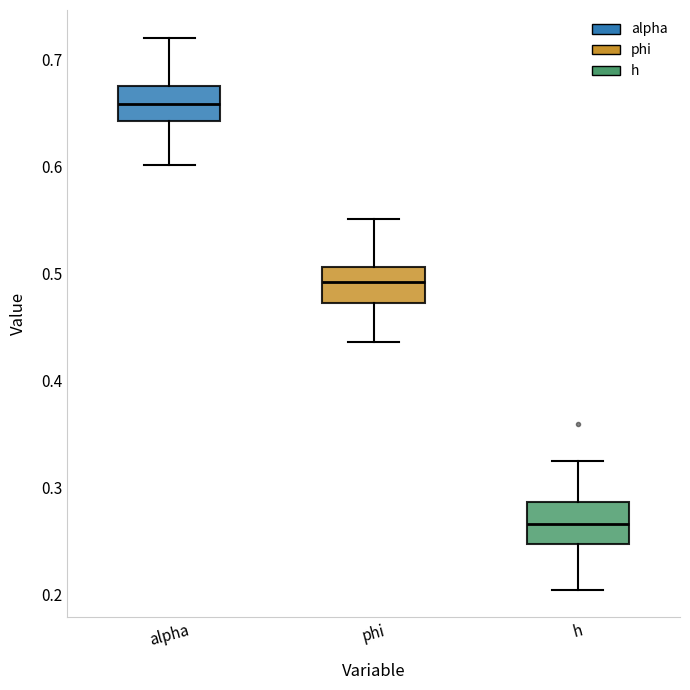

Which box's median line is the lowest?

h